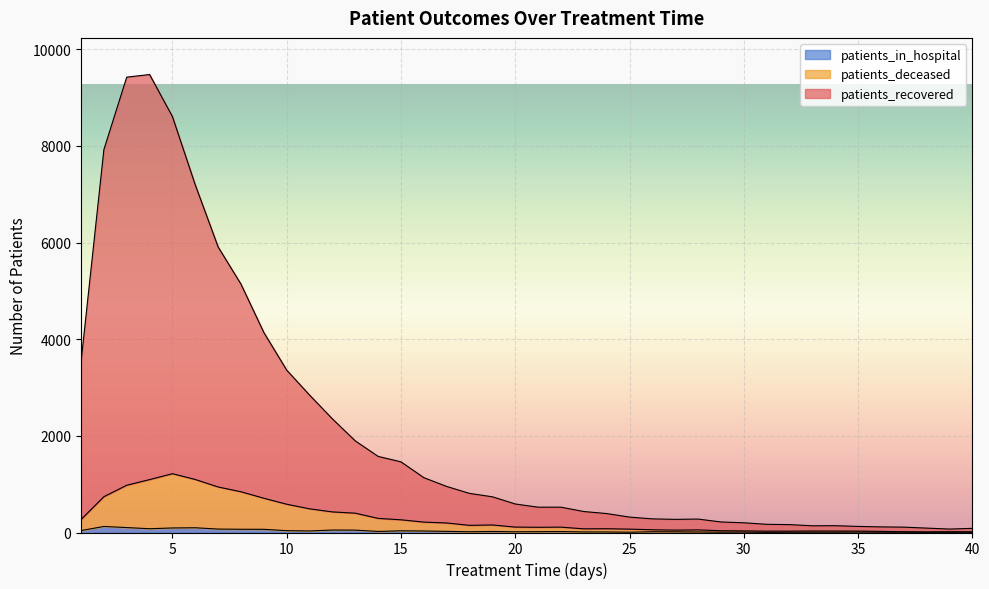

The patients_in_hospital series shows 24 at 20. True or false?

False